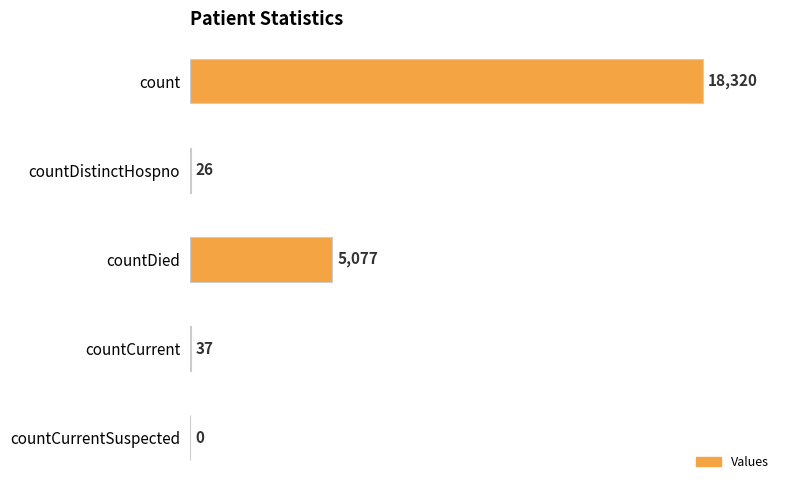

The chart shows a value of 11605 at countCurrentSuspected. True or false?

False